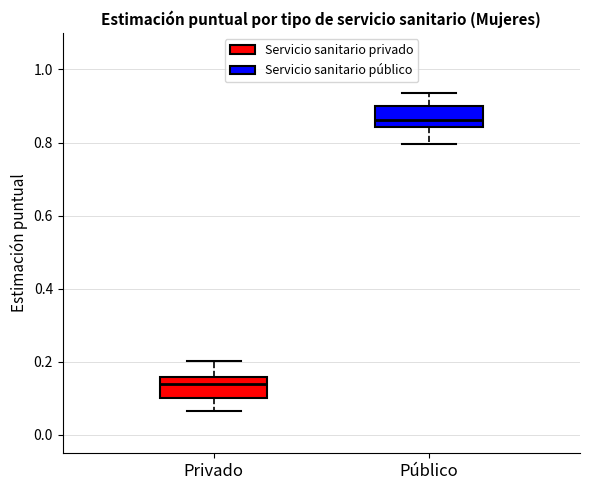

Reading left to right, transcribe this box plot: for each box, give where its median line is, the range the box spans, and where its two whiskers end, as read against the y-axis. The values are not printed on the chart, so give them approximately, as read against the axis.

Privado: median 0.14, box 0.10 to 0.16, whiskers 0.06 to 0.20
Público: median 0.86, box 0.84 to 0.90, whiskers 0.80 to 0.94